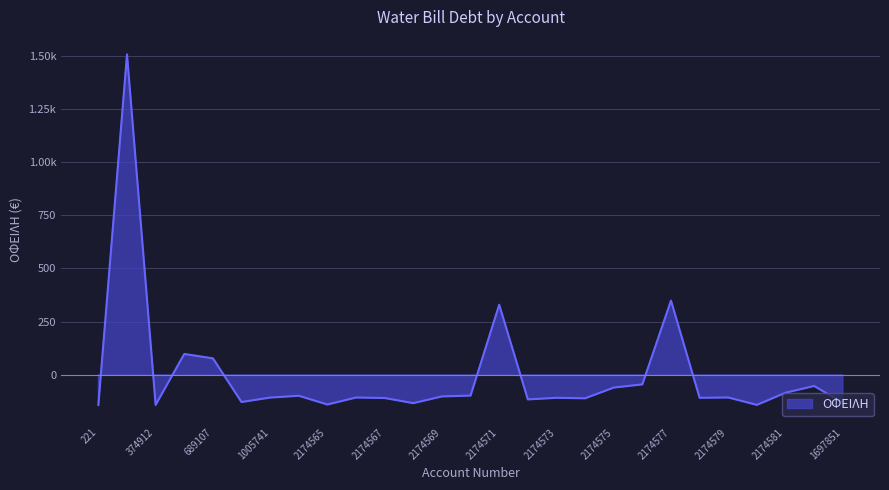

How many values are below -106?

15